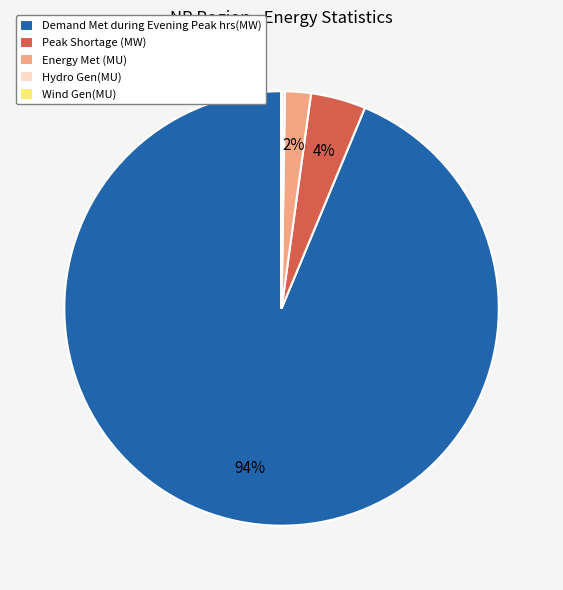

To the nearest percent, what is the difference between the largest and smallest slice percentages?

94%